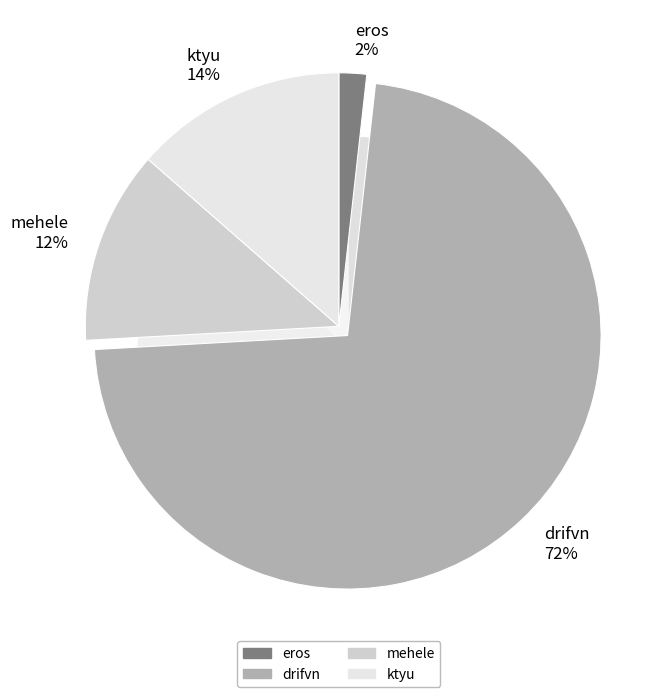

Count the number of slices in the pie.

4